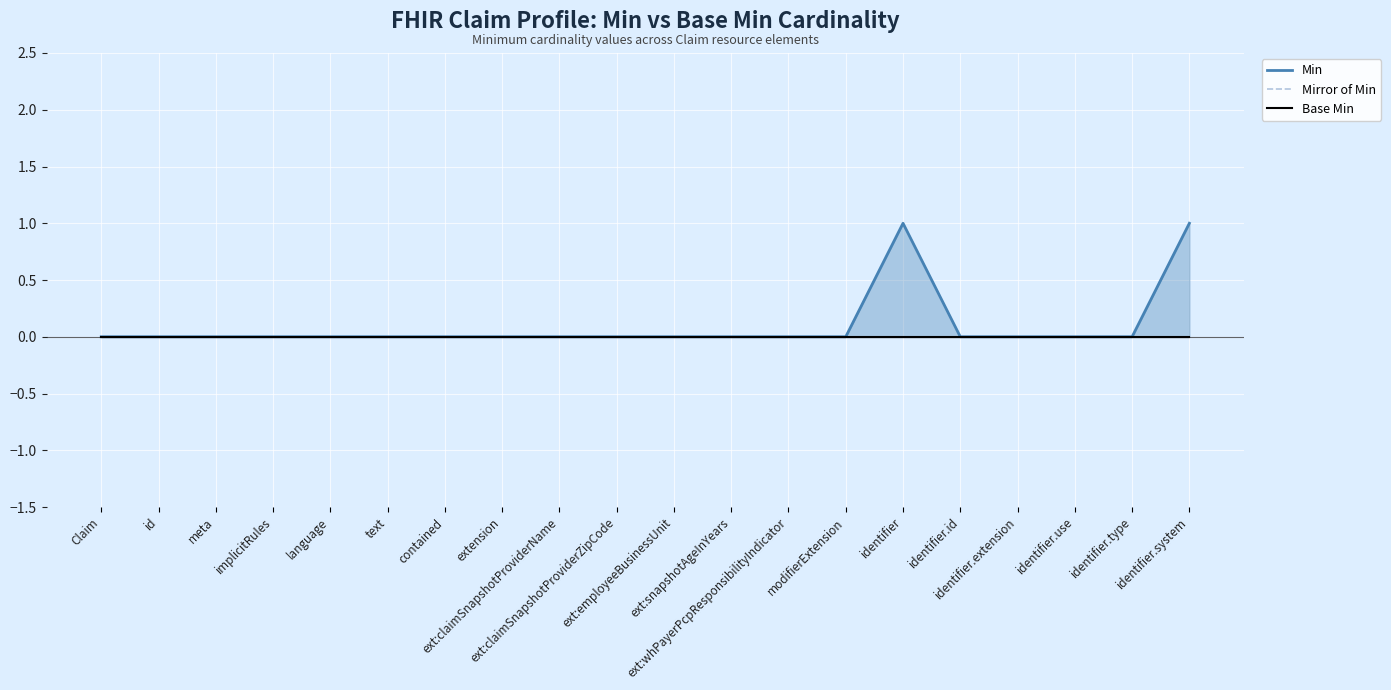

Is it true that Mirror of Min equals 0 at text?

True